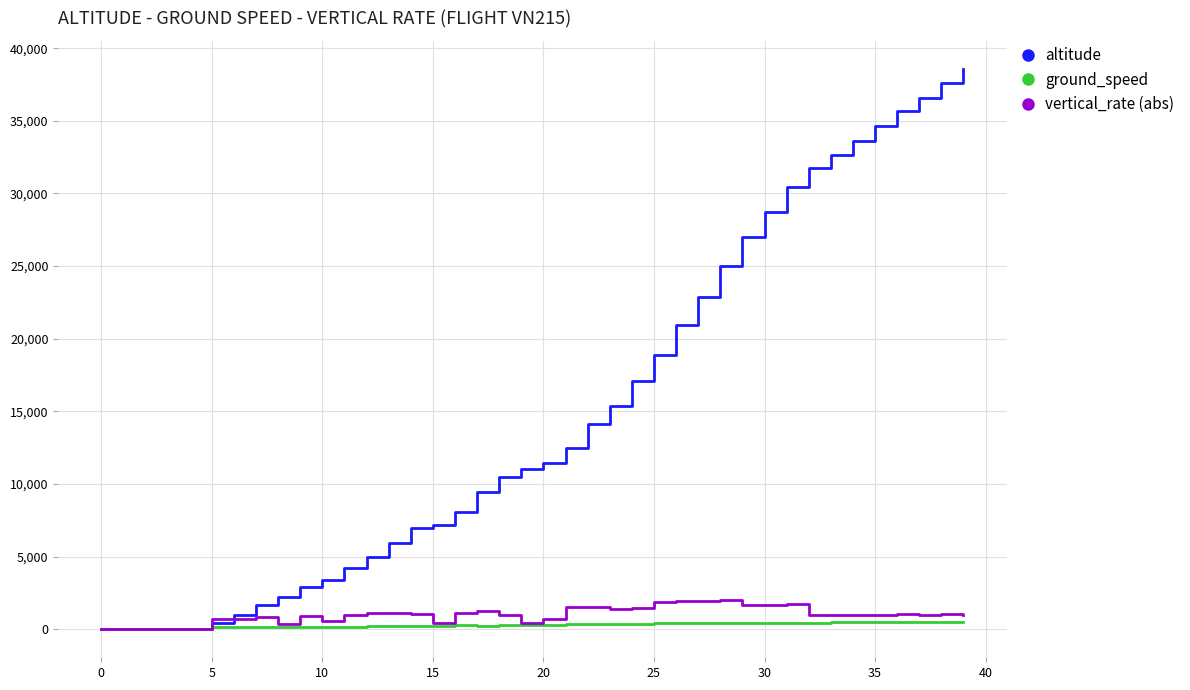

What is the highest value of the altitude series?

38575